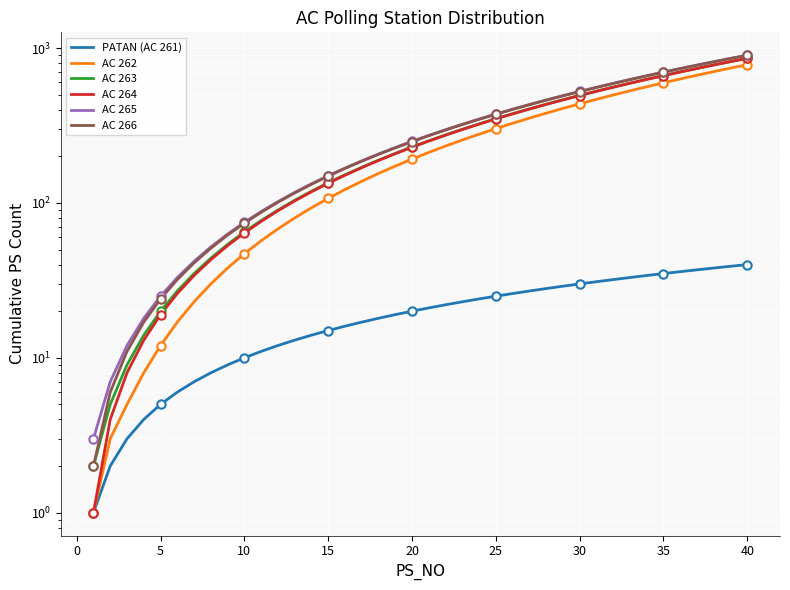

What is the average value of the AC 263 series?

308